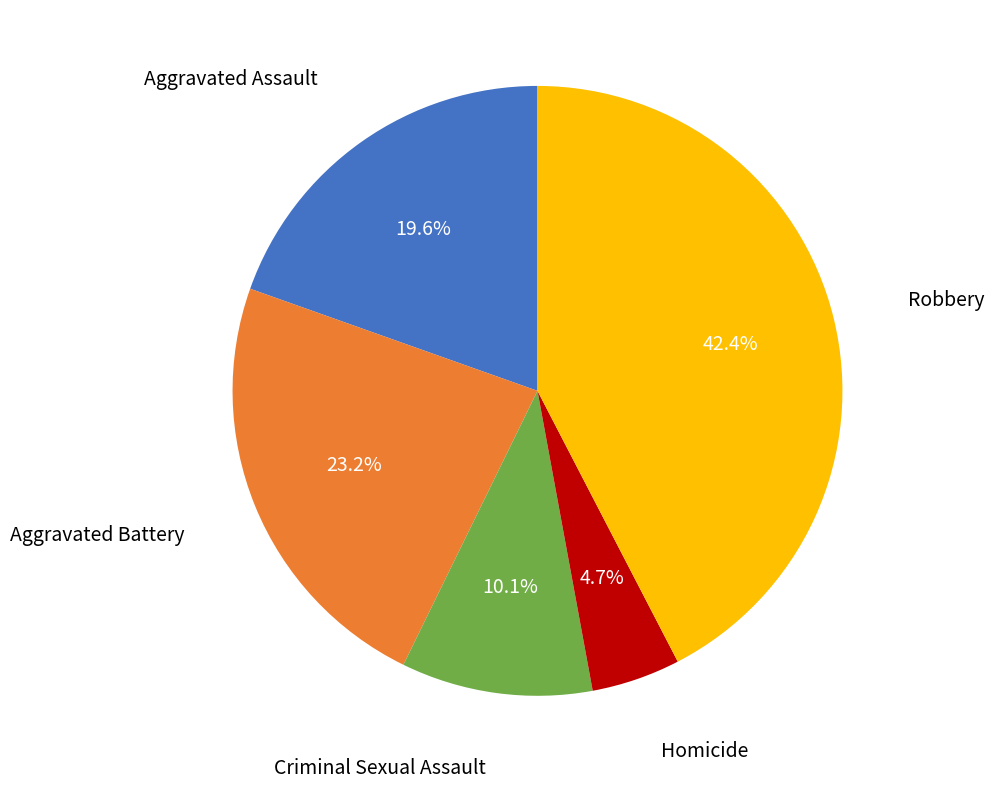

Does any single category account for the majority?

No